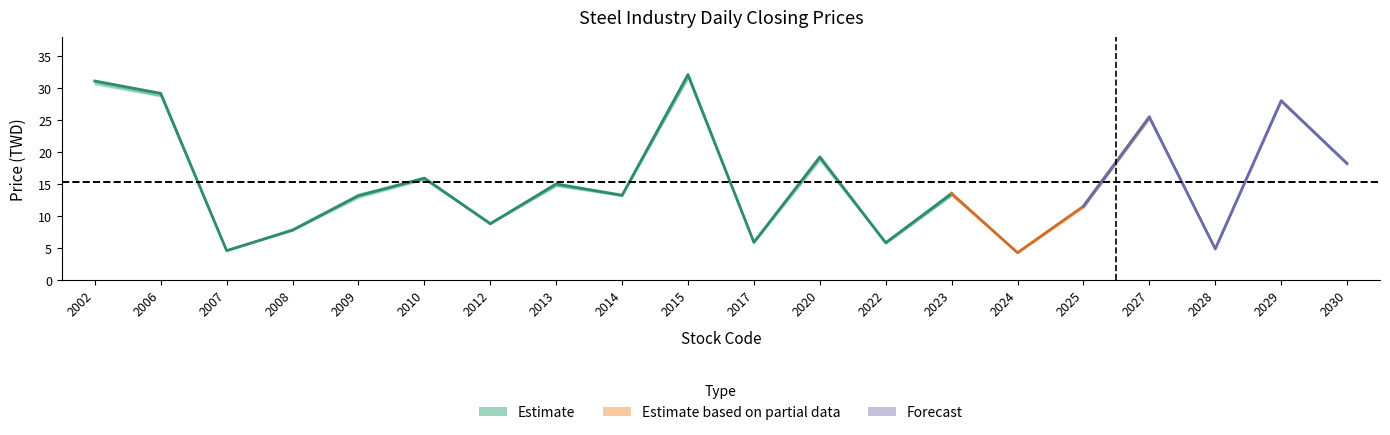

Reading left to right, what are all the values shown in this chart?

open: 31.1	28.9	4.6	7.9	13.3	15.7	8.9	14.8	13.3	31.8	6.0	19.1	5.7	13.2	4.2	11.4	25.6	4.8	28.0	18.0
high: 31.2	29.4	4.6	8.1	13.5	16.0	9.0	15.0	13.5	32.2	6.0	19.5	5.8	13.5	4.3	11.7	25.8	4.9	28.3	18.3
low: 30.6	28.7	4.5	7.7	12.8	15.7	8.7	14.7	13.1	31.5	5.8	18.6	5.7	13.2	4.2	11.3	25.1	4.8	27.8	18.0
close: 31.1	29.1	4.6	7.8	13.2	15.9	8.8	15.0	13.2	32.1	5.8	19.2	5.8	13.5	4.2	11.5	25.4	4.8	28.0	18.2